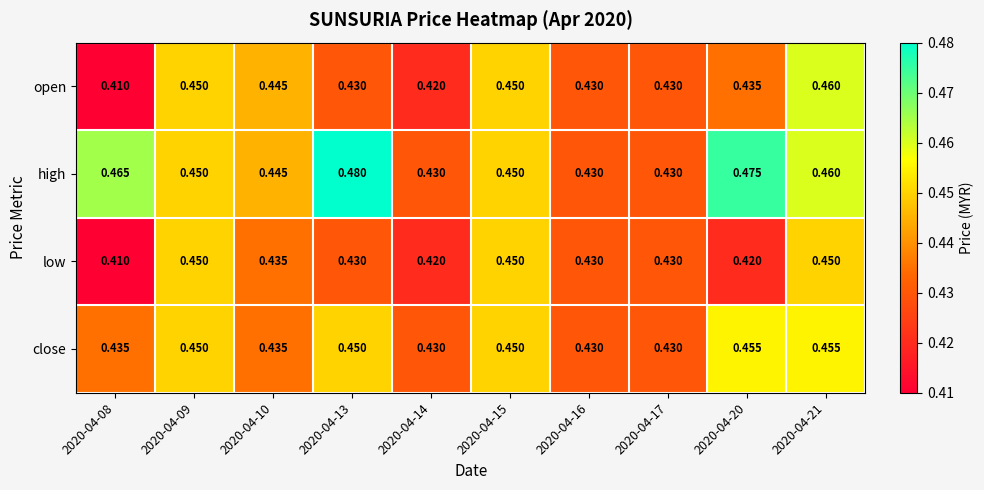

What is the total value across all series at 2020-04-17?

1.7